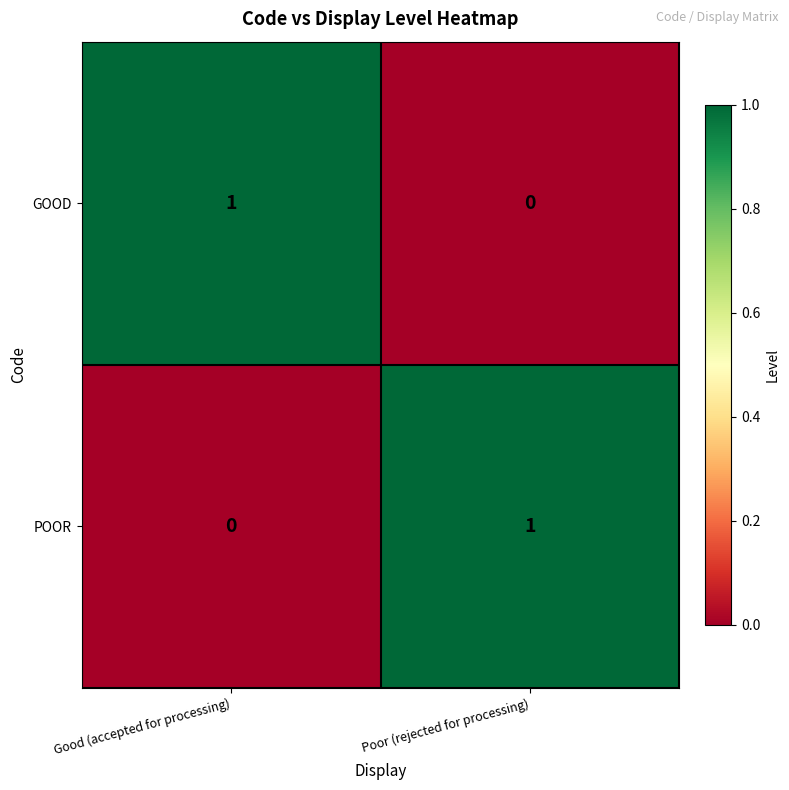

At which label does GOOD reach its minimum?

Poor (rejected for processing)